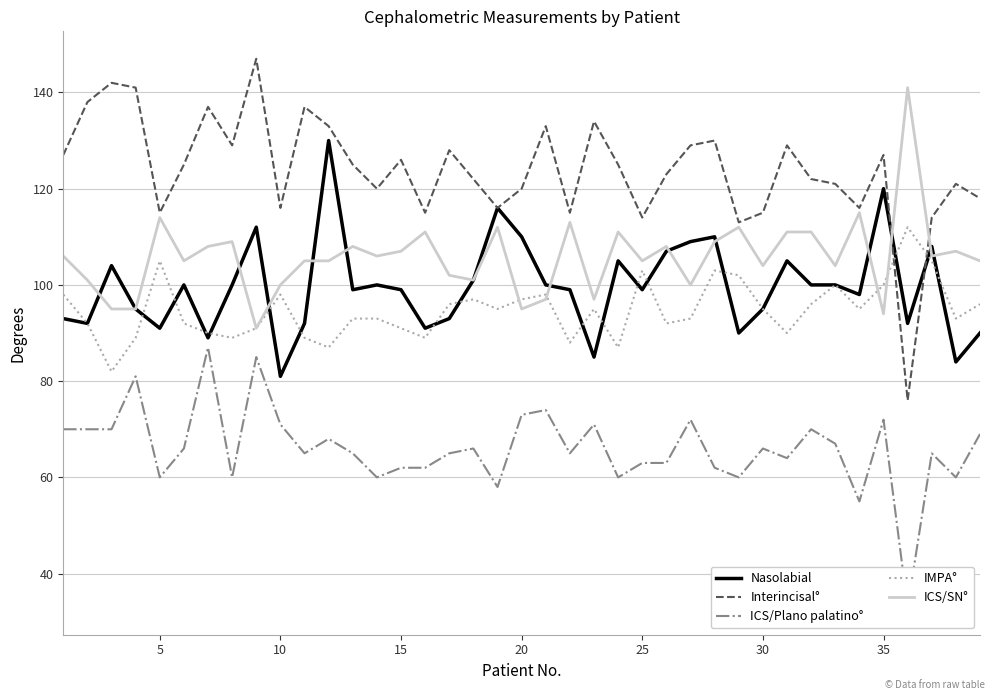

What is the difference between the second highest and minimum values in the ICS/SN° series?

24